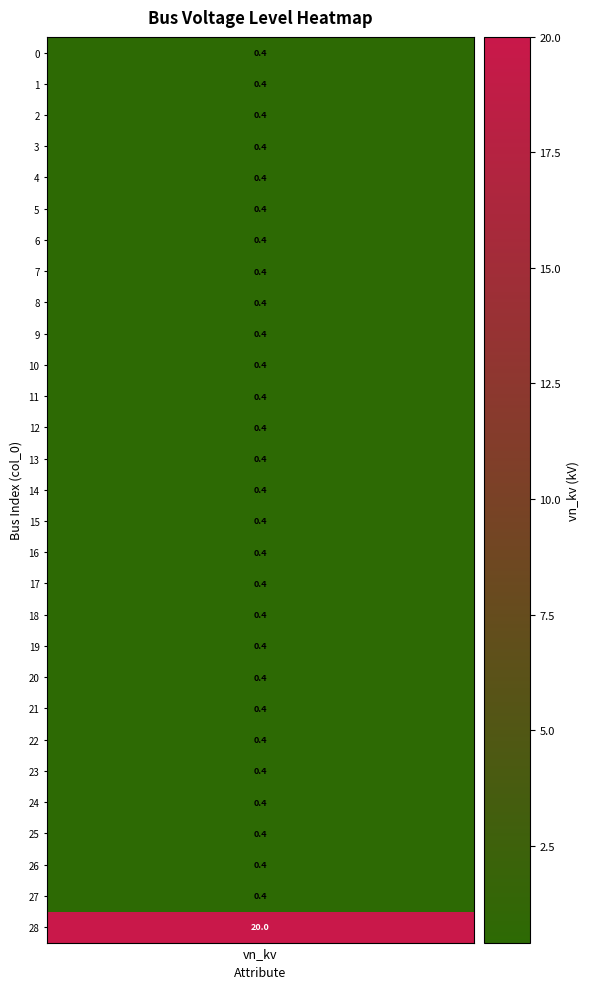

Reading right to left, extract all data points from this chart.

20.0	0.4	0.4	0.4	0.4	0.4	0.4	0.4	0.4	0.4	0.4	0.4	0.4	0.4	0.4	0.4	0.4	0.4	0.4	0.4	0.4	0.4	0.4	0.4	0.4	0.4	0.4	0.4	0.4